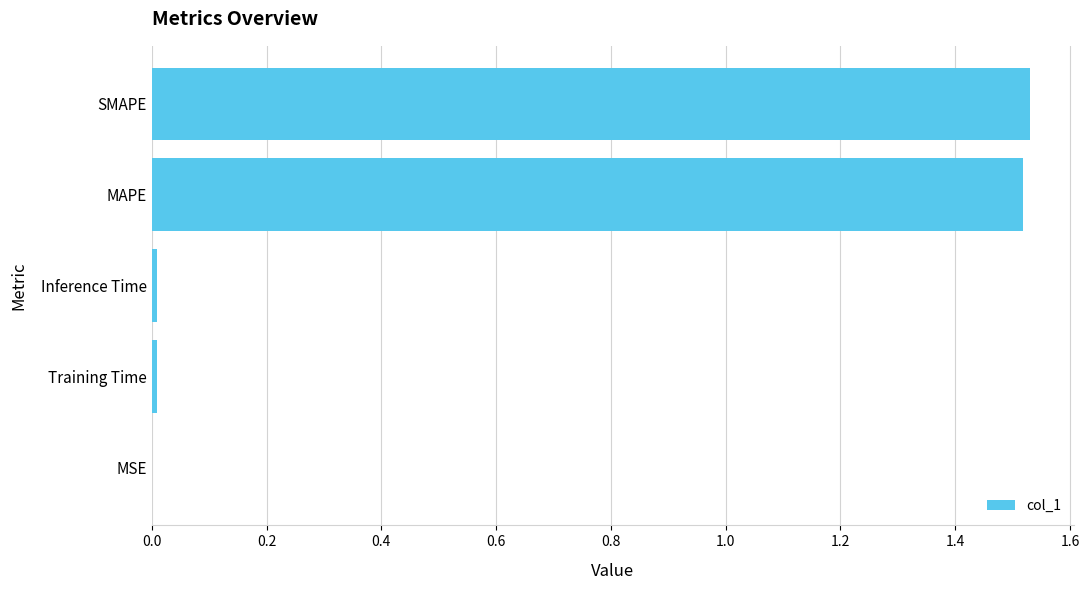

Between MAPE and MSE, which is larger?

MAPE